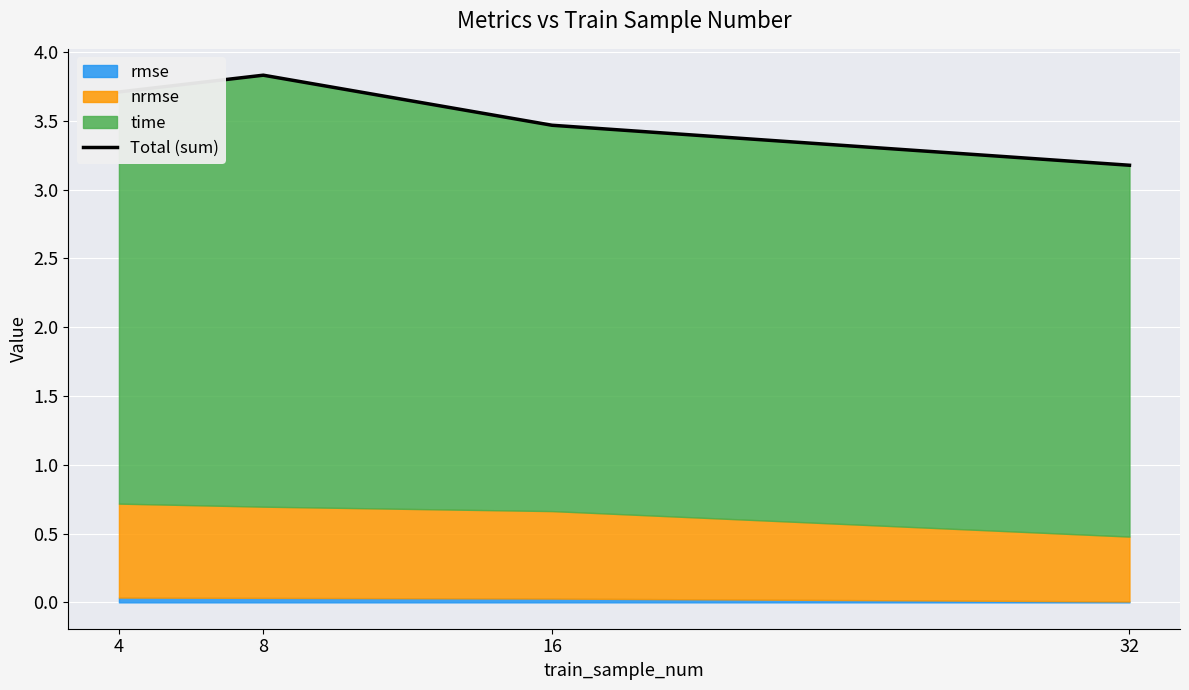

True or false: the data shows 1.4 at 16.

False